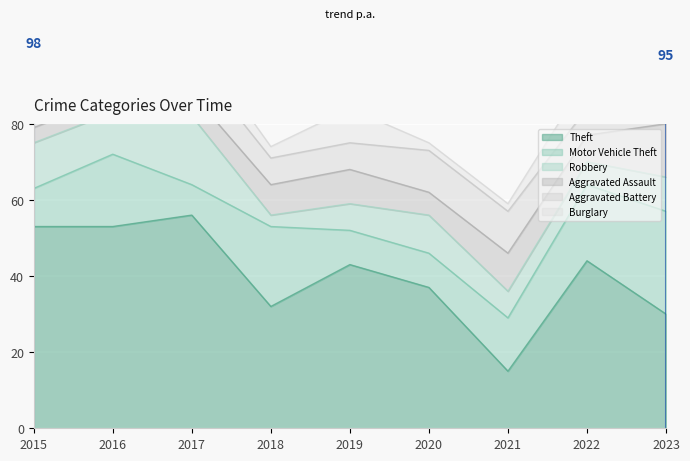

What value does the Burglary series have at 2019?

9